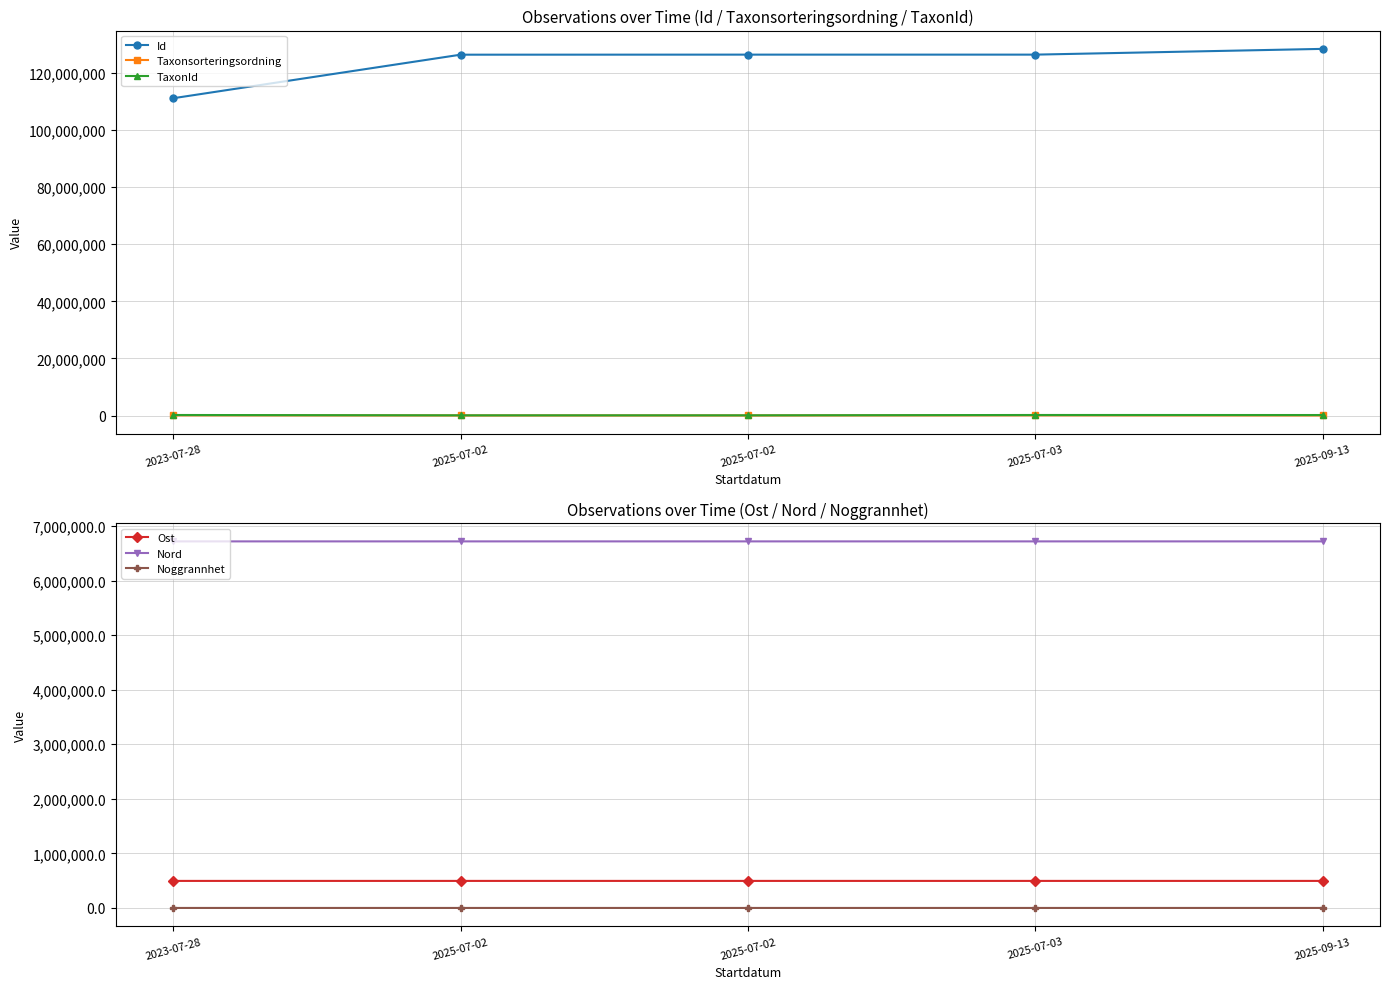

Reading left to right, what are all the values shown in this chart?

Id: 2023-07-28=111126026.0	2025-07-02=126369086.0	2025-07-02=126388887.0	2025-07-03=126387970.0	2025-09-13=128402178.0
Taxonsorteringsordning: 2023-07-28=96348.0	2025-07-02=58162.0	2025-07-02=58027.0	2025-07-03=98278.0	2025-09-13=57853.0
TaxonId: 2023-07-28=220787.0	2025-07-02=102995.0	2025-07-02=103015.0	2025-07-03=219790.0	2025-09-13=205976.0
Ost: 2023-07-28=495674.2	2025-07-02=495655.0	2025-07-02=495728.0	2025-07-03=495728.0	2025-09-13=495728.0
Nord: 2023-07-28=6719224.5	2025-07-02=6719196.0	2025-07-02=6719297.0	2025-07-03=6719297.0	2025-09-13=6719297.0
Noggrannhet: 2023-07-28=20.0	2025-07-02=10.0	2025-07-02=25.0	2025-07-03=25.0	2025-09-13=25.0